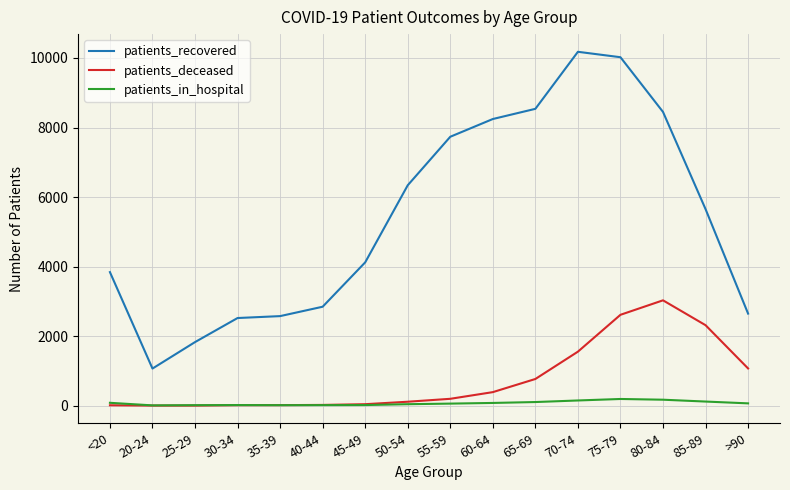

Count the number of categories in the chart.

16